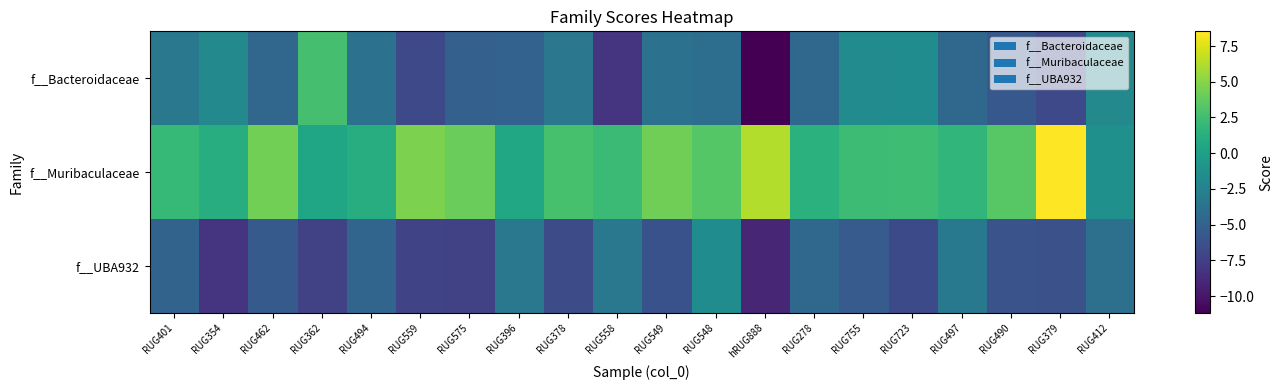

Count the number of data series in this chart.

3